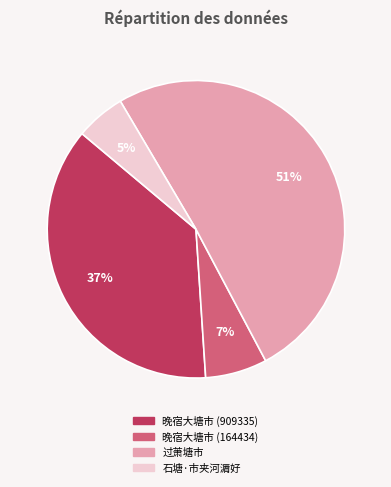

Does any single category account for the majority?

Yes